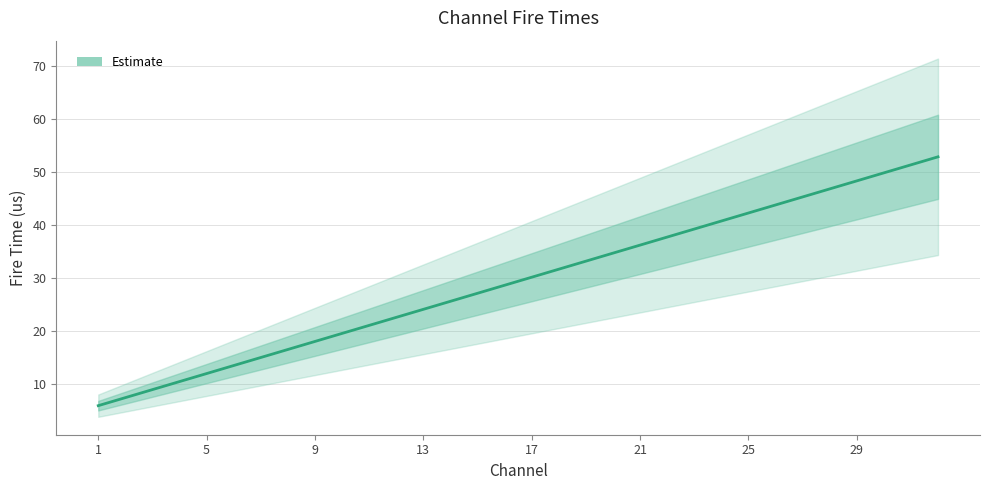

Count the number of data series in this chart.

1